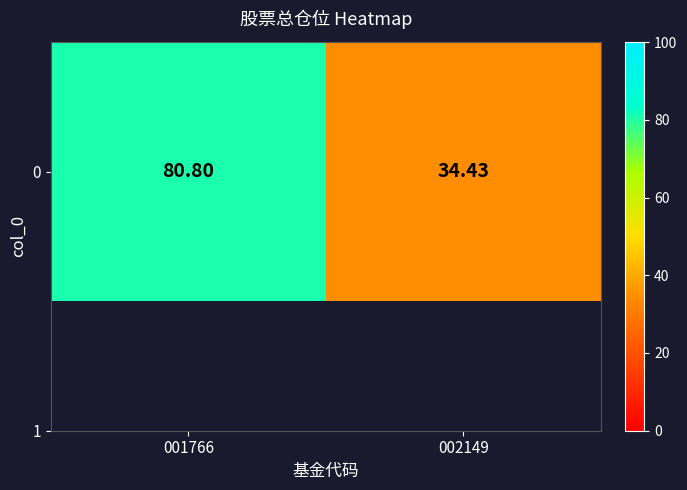

Rank the categories by value from lowest to highest.

002149, 001766